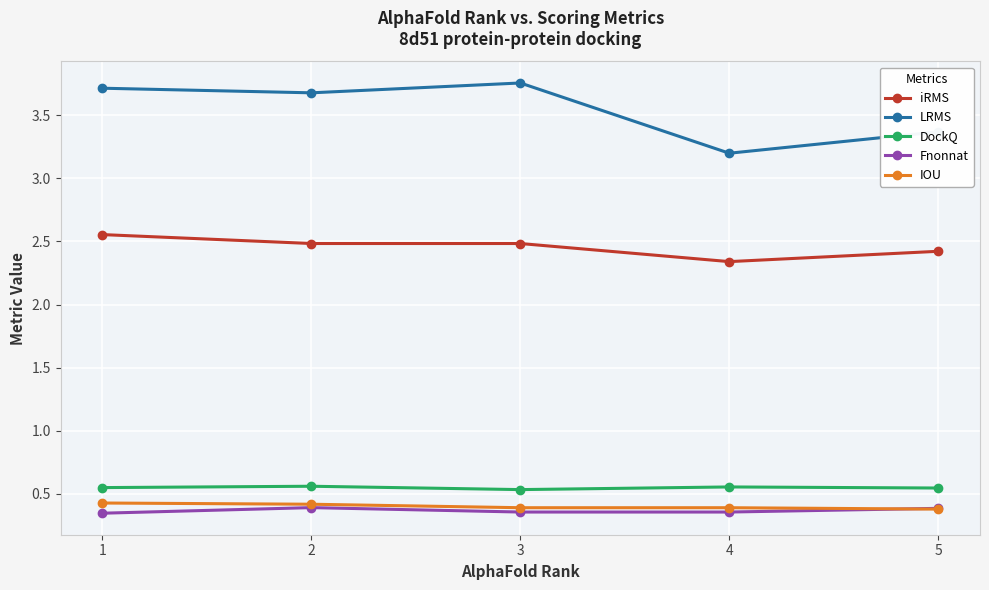

How many IOU values are between 0 and 1?

5